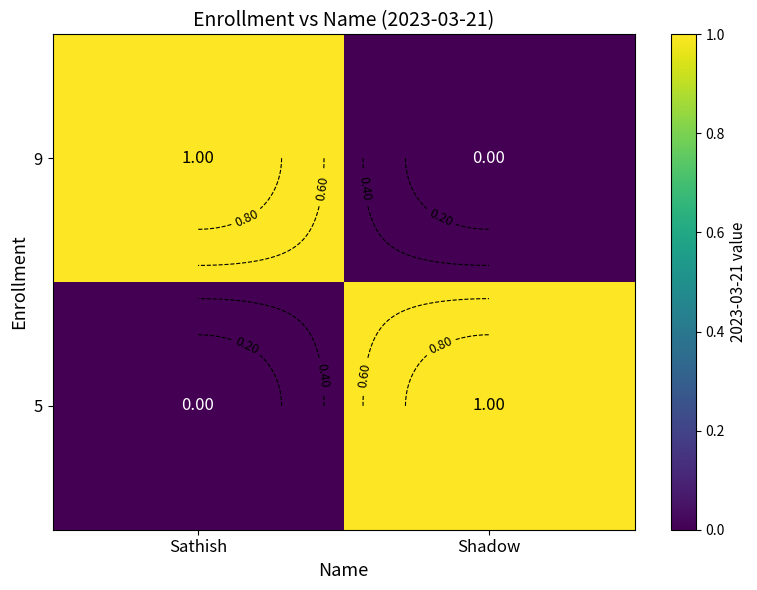

Which has a higher value, Sathish or Shadow?

Sathish